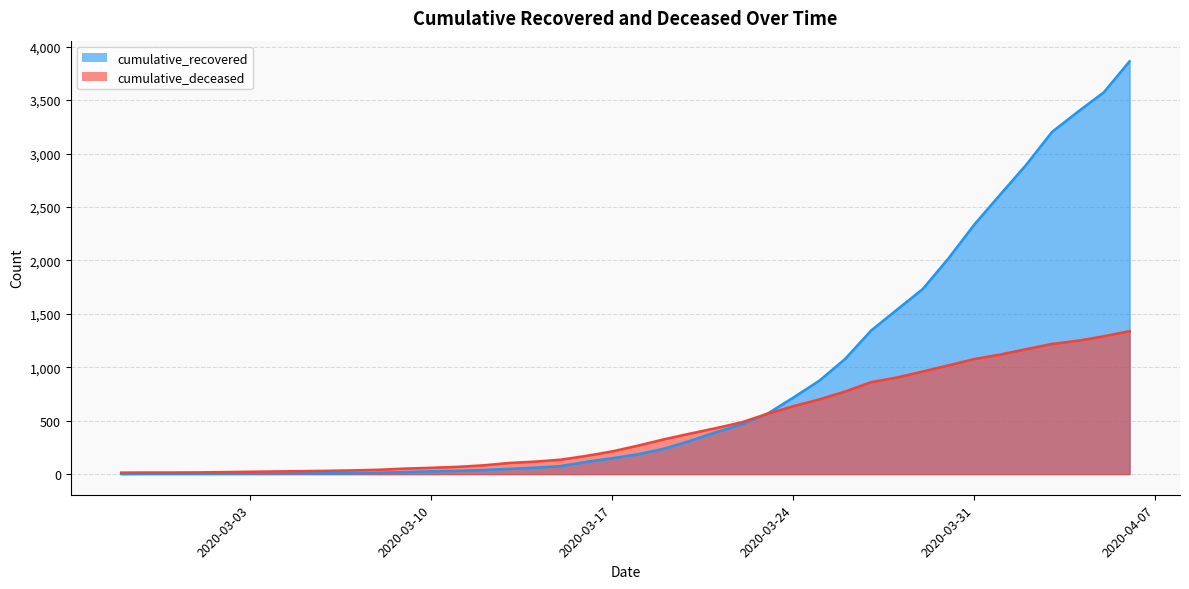

What is the value of the cumulative_deceased point at the 32nd from the left?

960